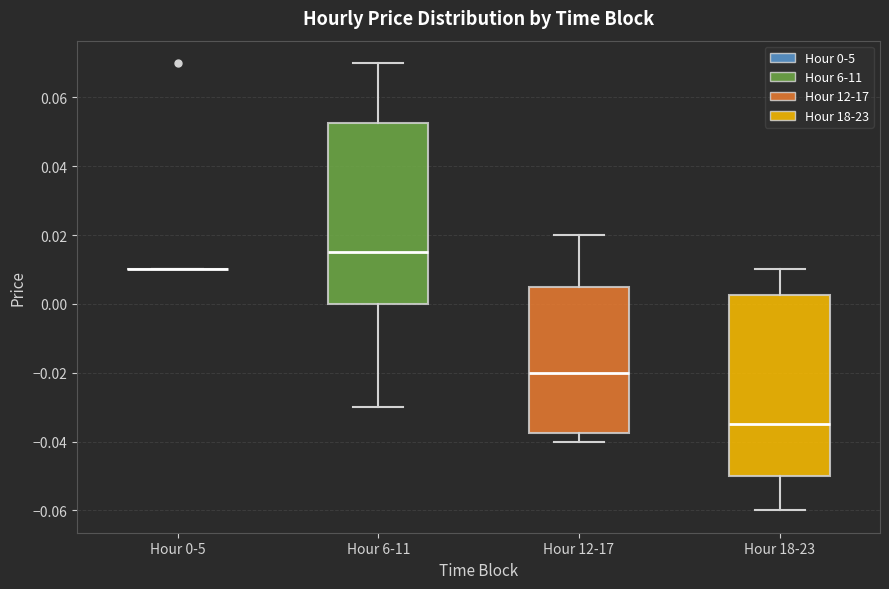

Reading left to right, transcribe this box plot: for each box, give where its median line is, the range the box spans, and where its two whiskers end, as read against the y-axis. The values are not printed on the chart, so give them approximately, as read against the axis.

Hour 0-5: box collapsed to a line at 0.010, whiskers 0.010 to 0.010
Hour 6-11: median 0.016, box 0.000 to 0.052, whiskers -0.030 to 0.070
Hour 12-17: median -0.020, box -0.038 to 0.006, whiskers -0.040 to 0.020
Hour 18-23: median -0.034, box -0.050 to 0.002, whiskers -0.060 to 0.010